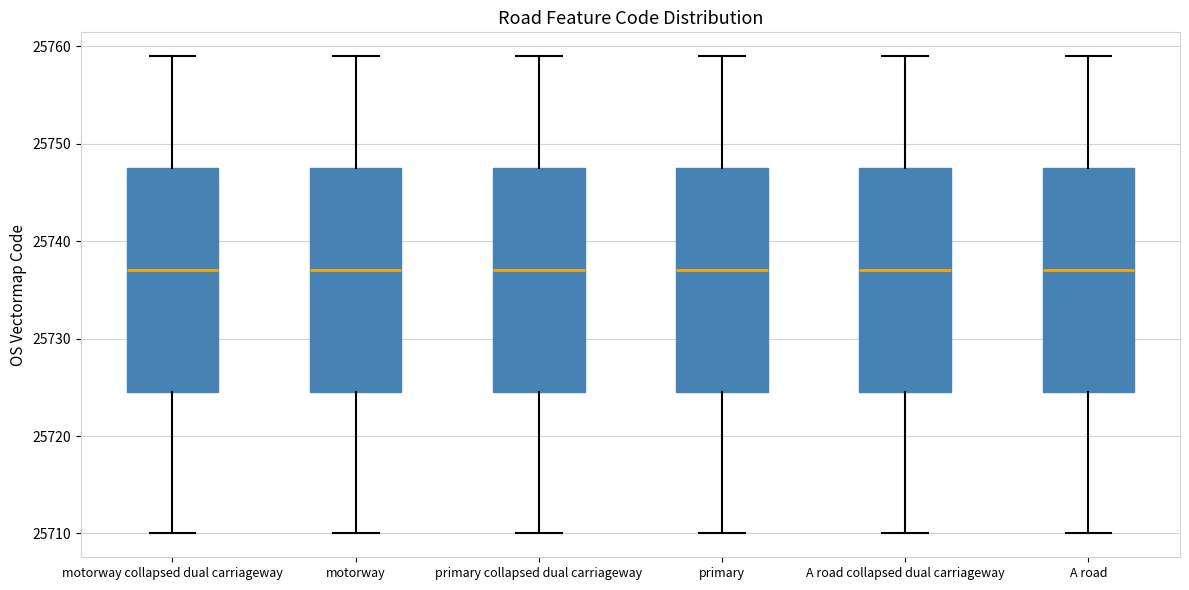

Where does the upper whisker of the box for A road collapsed dual carriageway end on the y-axis? The values are not printed on the chart, so give them approximately, as read against the axis.

25759